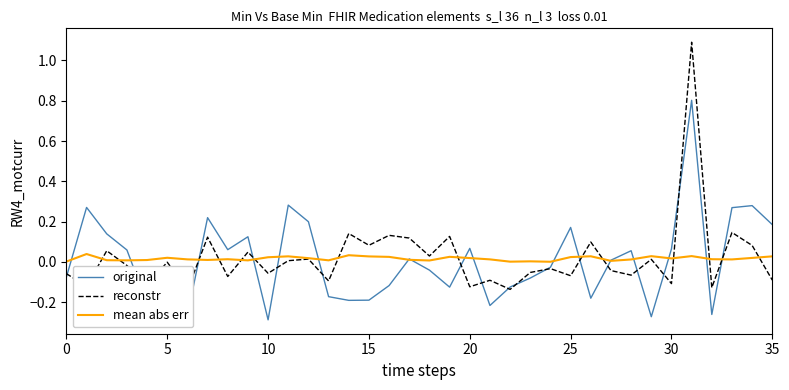

Which has a higher value, 8 or 20?

20